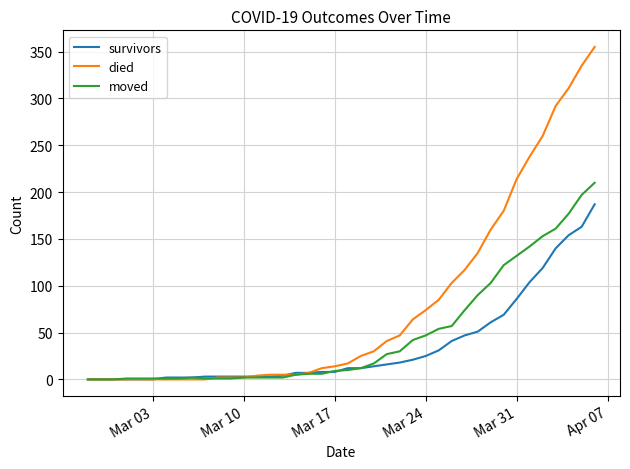

How many series are shown in this chart?

3